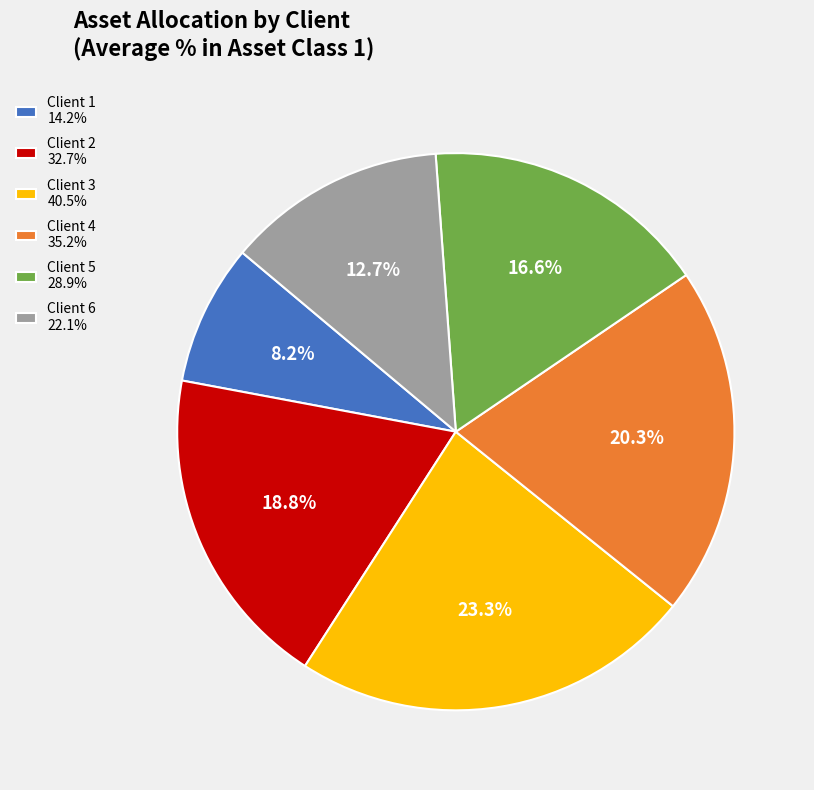

Between Client 2 and Client 4, which is larger?

Client 4